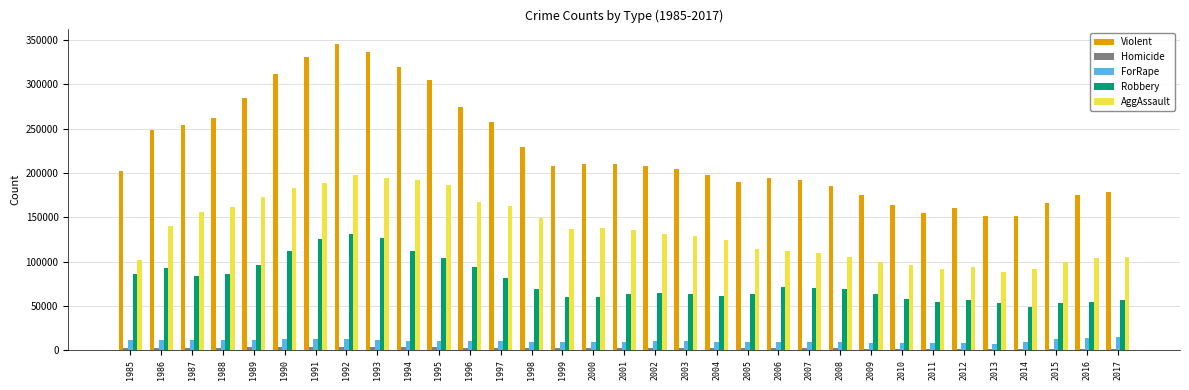

What is the lowest value of the Robbery series?

48650